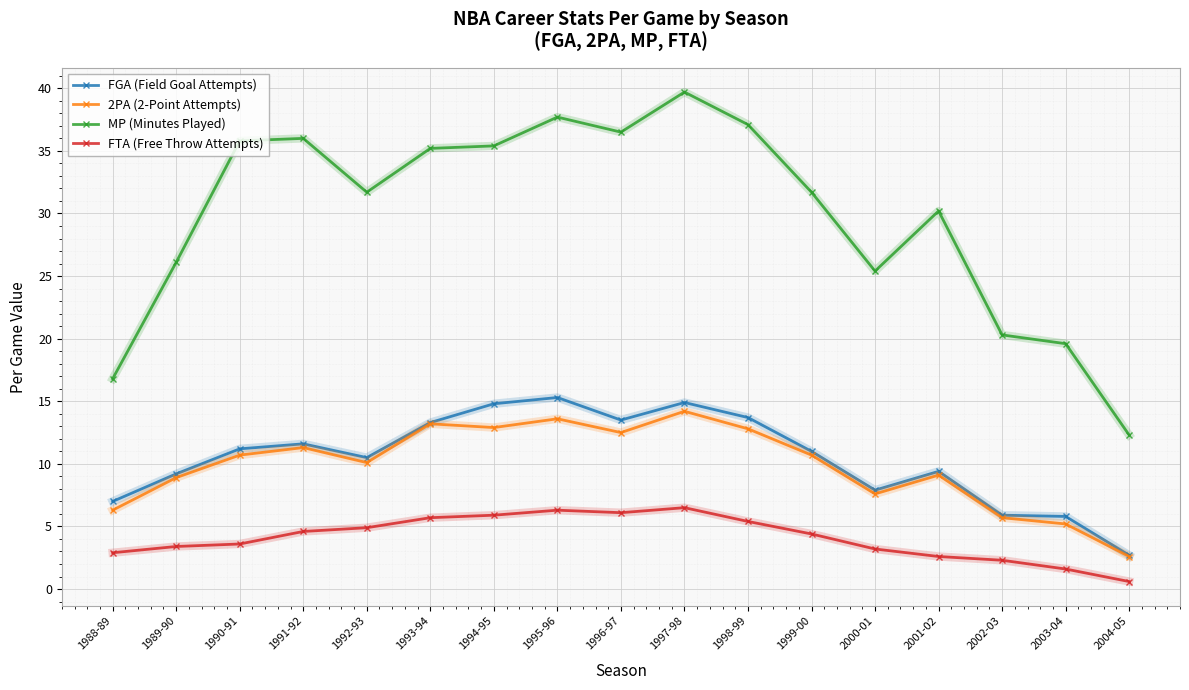

True or false: 2PA (2-Point Attempts) has more than 2 points higher than both neighbors.

True